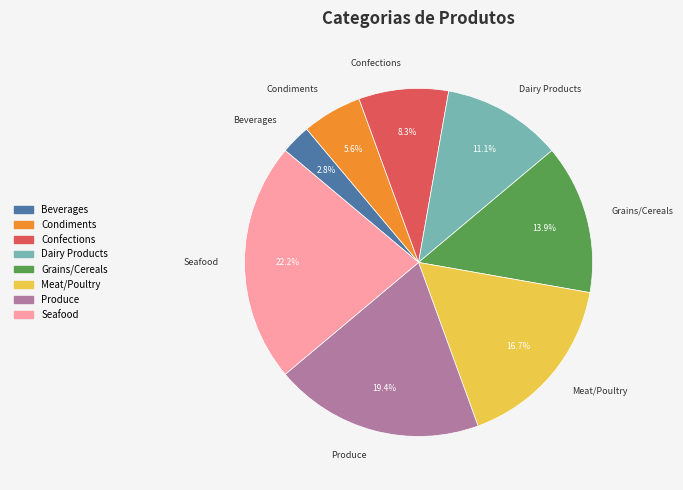

Approximately how many times larger is the value at Confections compared to Condiments?

1.5